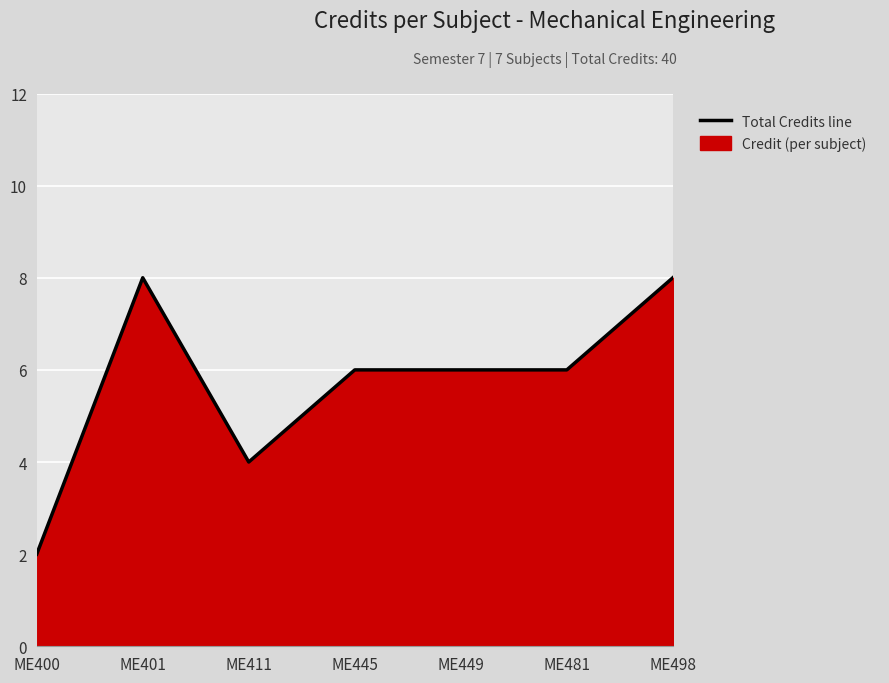

Count the number of categories in the chart.

7